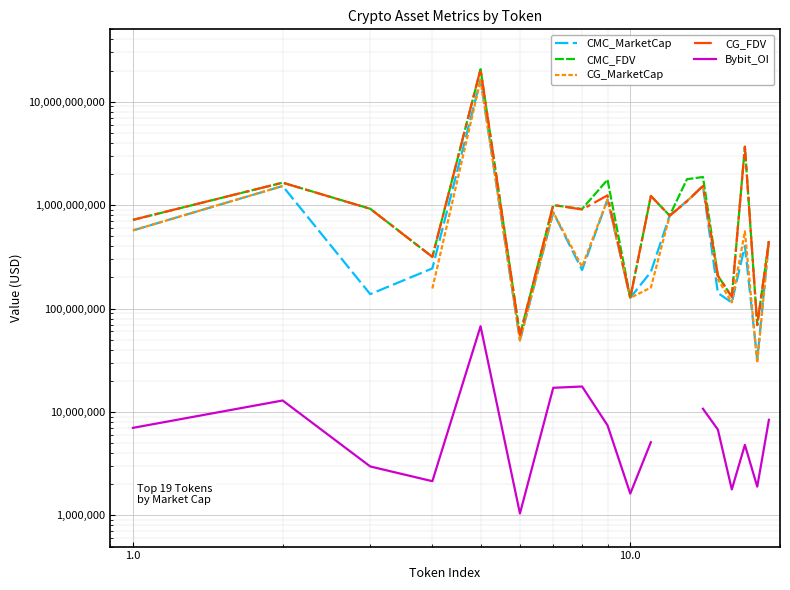

Does the chart display data point markers on the line(s)?

No